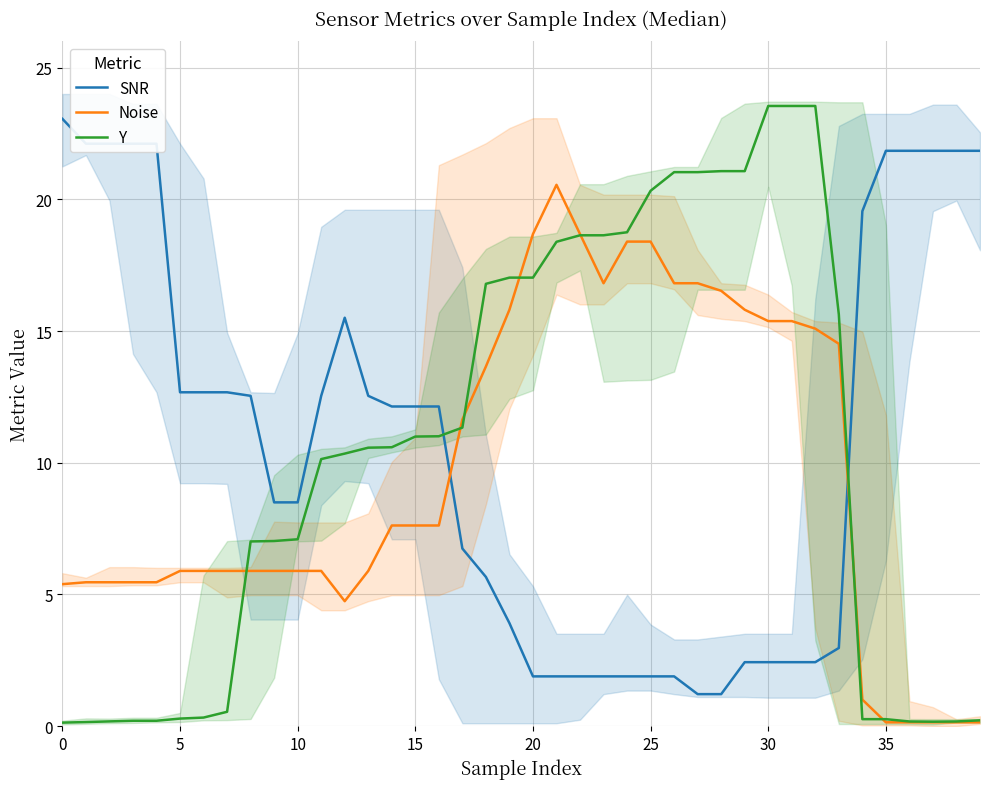

How many intersections are there between Noise and SNR?

2